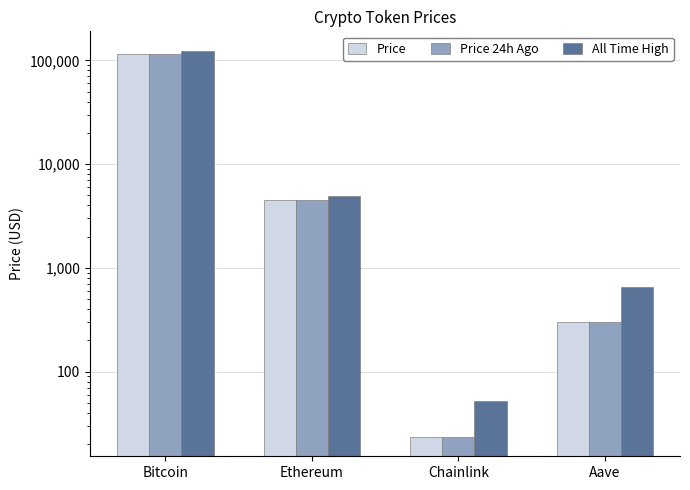

Between Bitcoin and Ethereum, which series saw the biggest shift?

All Time High